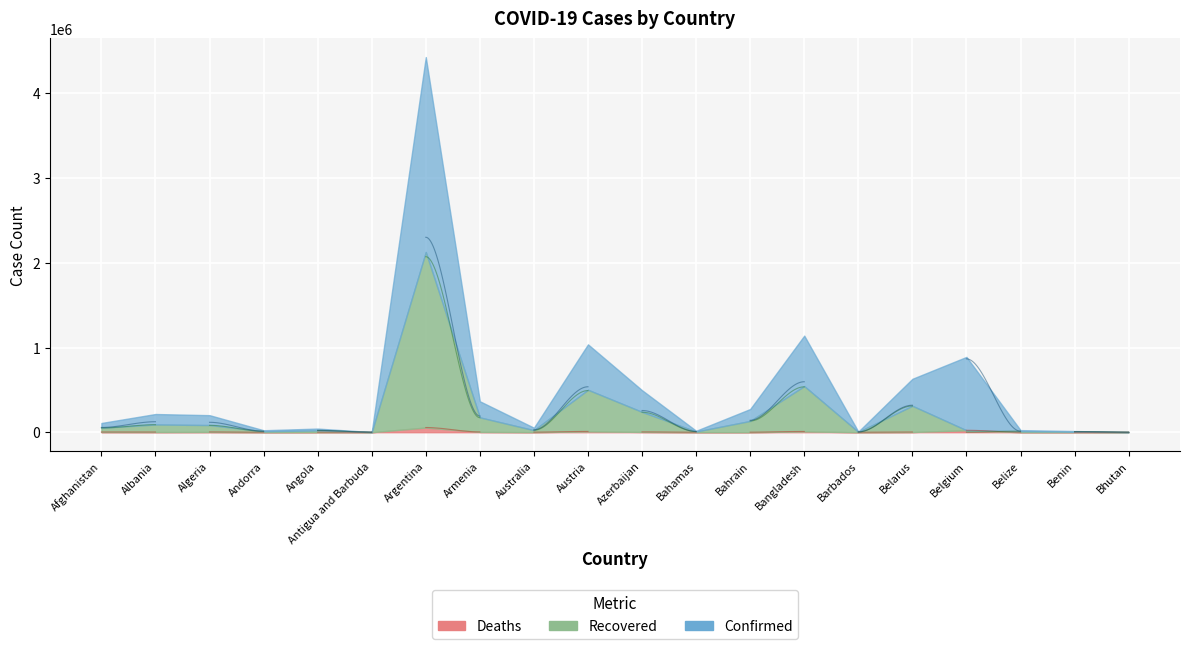

Which series changed the most between Antigua and Barbuda and Bahrain?

Confirmed